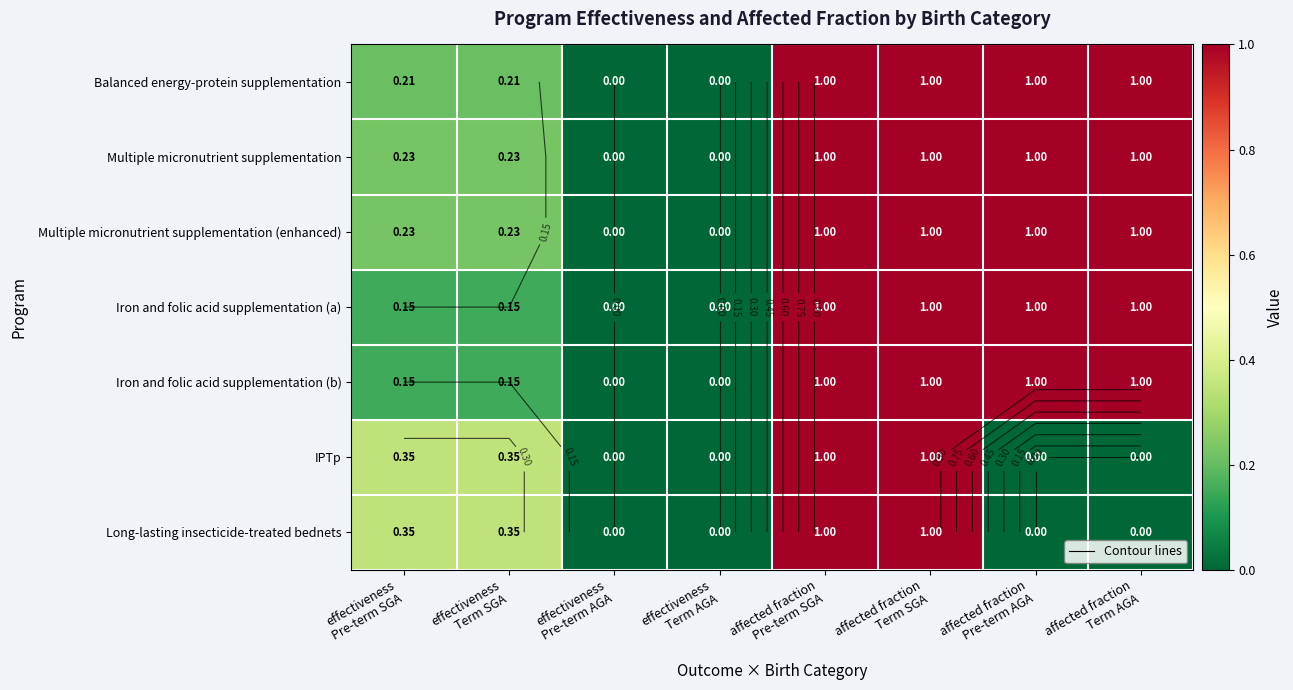

Which series has the largest range (max minus min)?

Balanced energy-protein supplementation